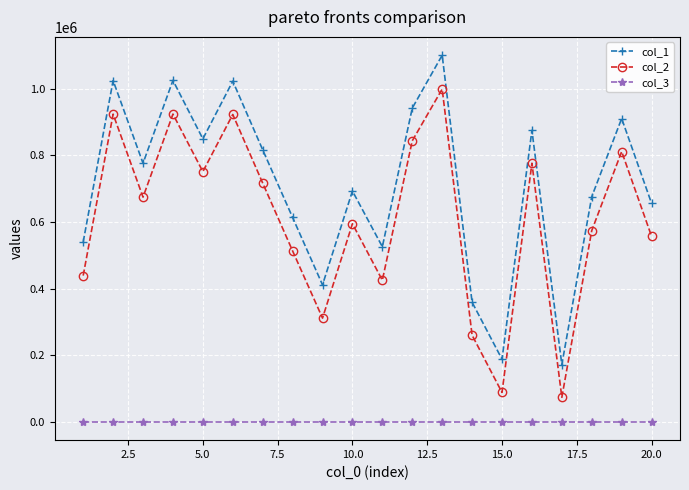

True or false: col_1 has more than 0 interior local peaks.

True